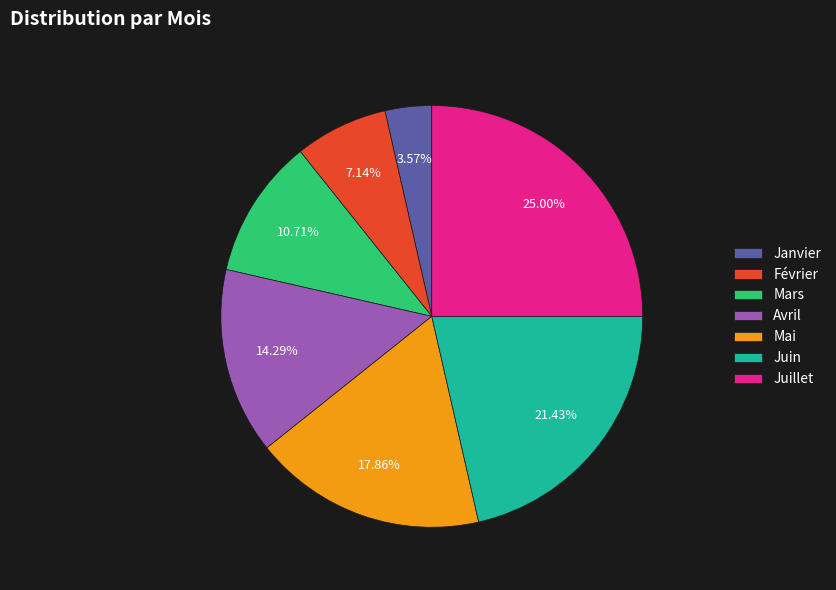

Is it true that Juillet is 40% of the pie?

False